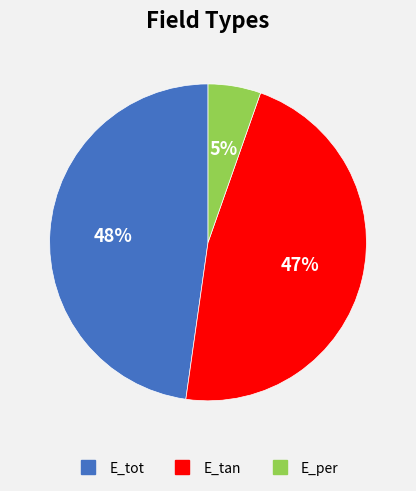

Do E_per and E_tot together represent more than half of the pie?

Yes